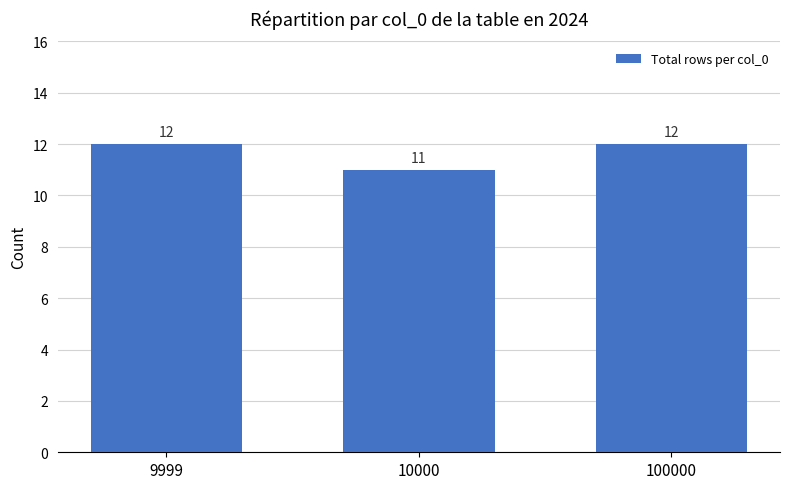

The chart shows a value of 5 at 10000. True or false?

False